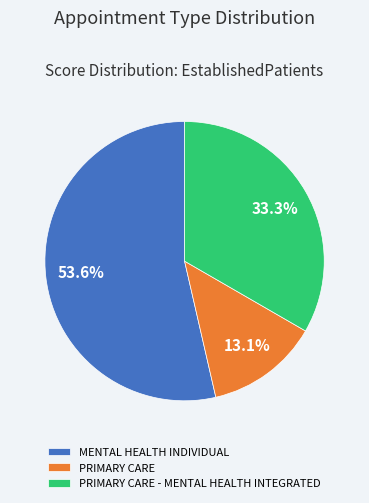

Which category has the smallest portion of the pie?

PRIMARY CARE